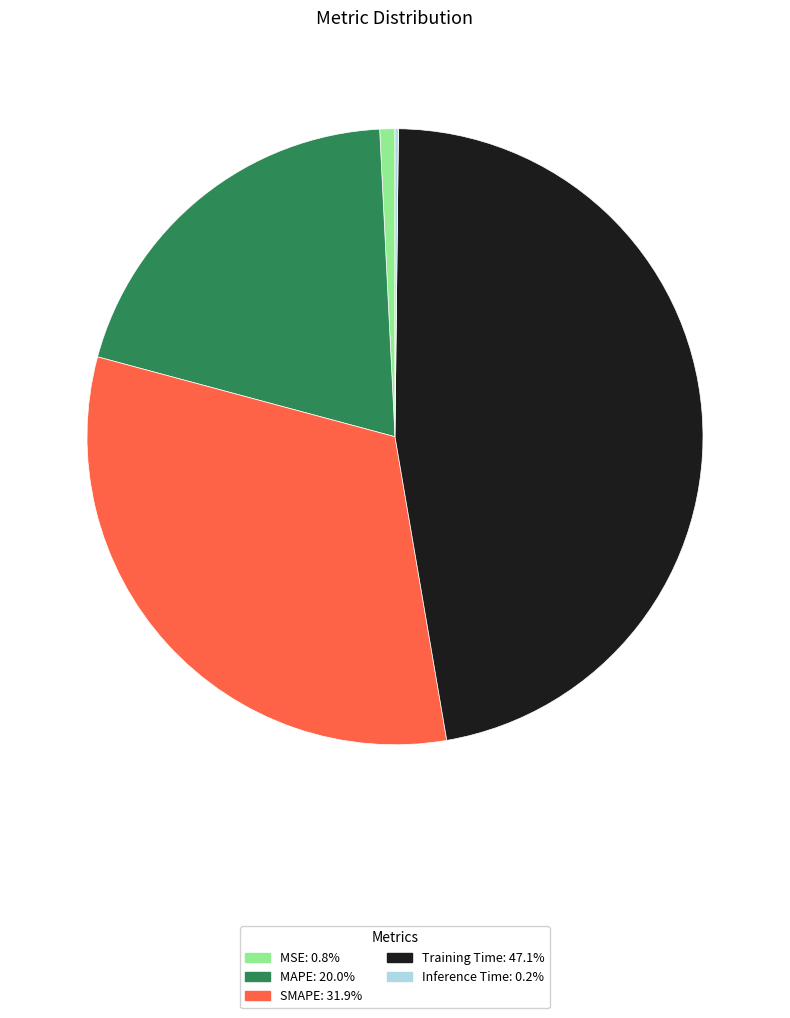

What is the largest slice in the pie chart?

Training Time